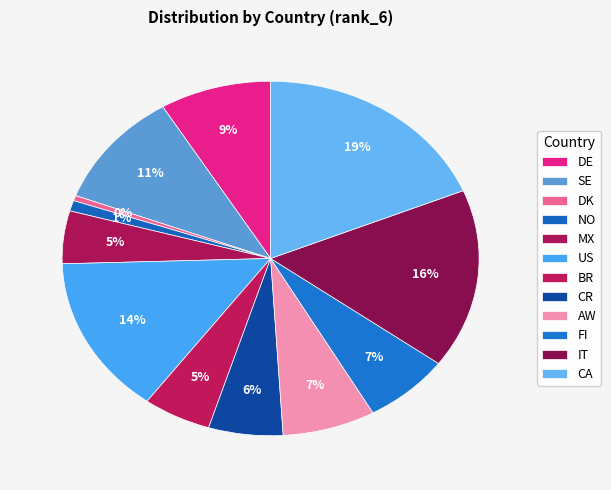

How many slices are in this pie chart?

12